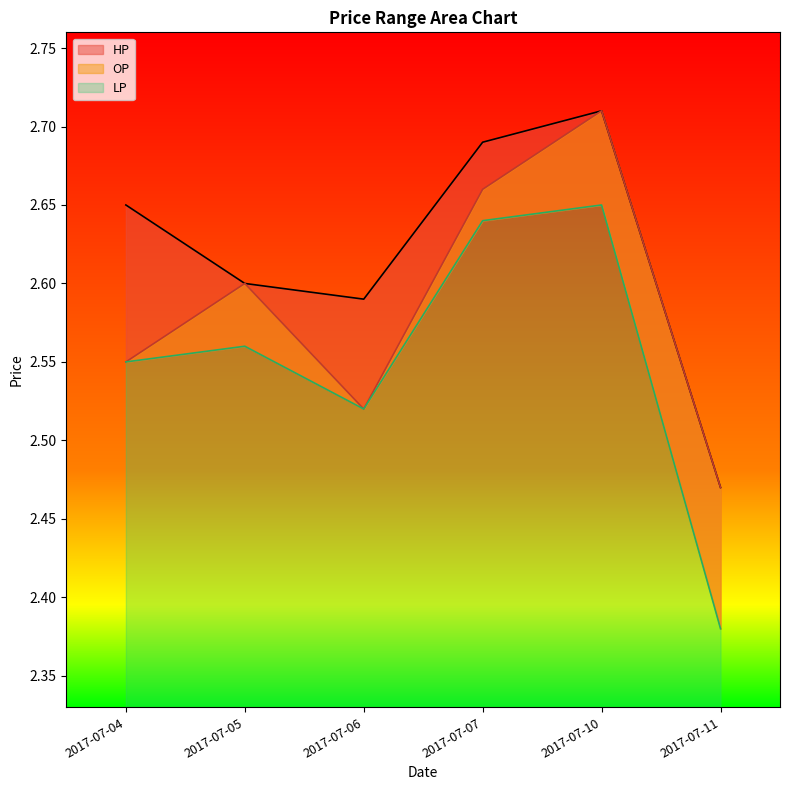

Rank the series by their maximum value, from lowest to highest.

LP, OP, HP